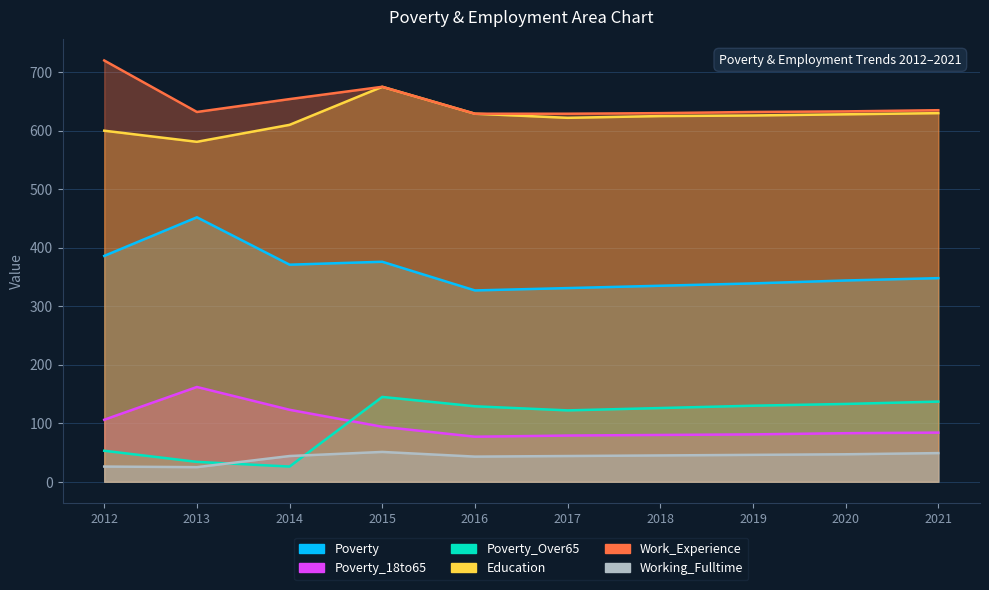

What are all the series names shown in the legend?

Poverty, Poverty_18to65, Poverty_Over65, Education, Work_Experience, Working_Fulltime